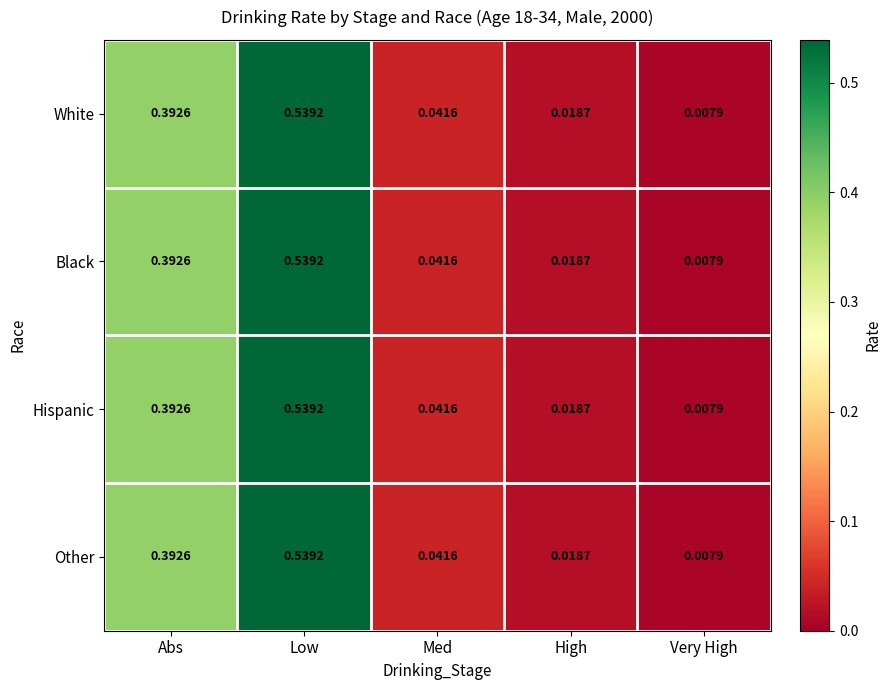

How many categories are shown in the chart?

5